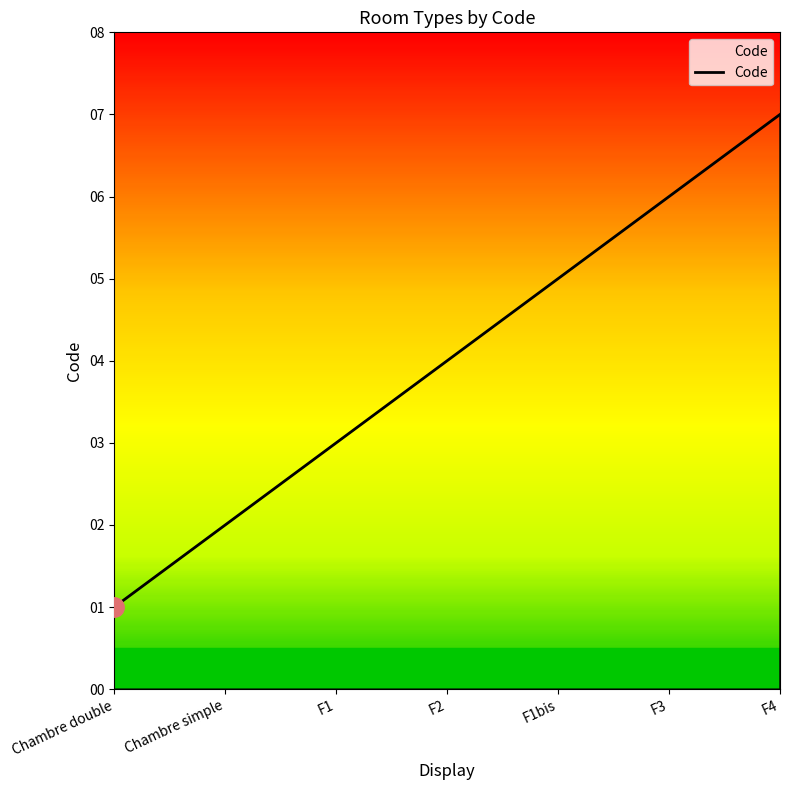

The value at F1 is 5. True or false?

False